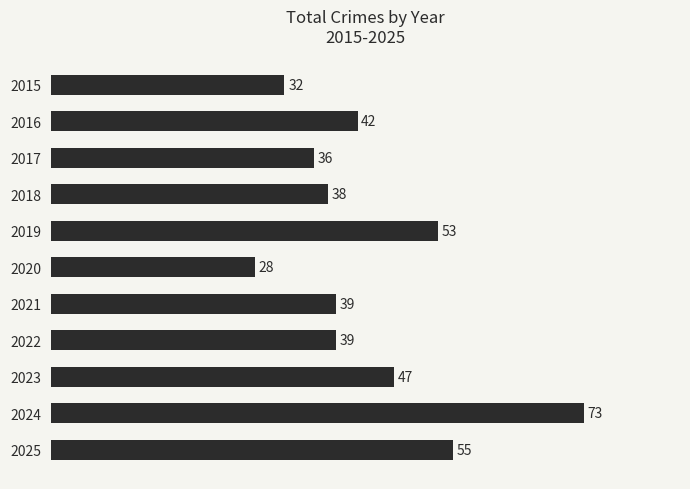

At which category does the chart reach its peak across all series?

2024